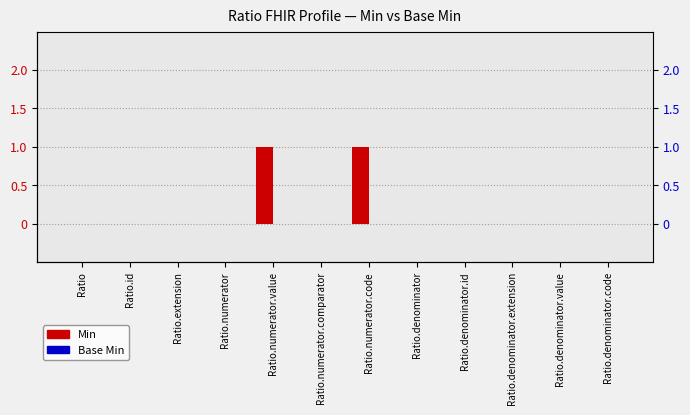

Reading right to left, transcribe all the data shown in this chart.

Min: Ratio.denominator.code=0	Ratio.denominator.value=0	Ratio.denominator.extension=0	Ratio.denominator.id=0	Ratio.denominator=0	Ratio.numerator.code=1	Ratio.numerator.comparator=0	Ratio.numerator.value=1	Ratio.numerator=0	Ratio.extension=0	Ratio.id=0	Ratio=0
Base Min: Ratio.denominator.code=0	Ratio.denominator.value=0	Ratio.denominator.extension=0	Ratio.denominator.id=0	Ratio.denominator=0	Ratio.numerator.code=0	Ratio.numerator.comparator=0	Ratio.numerator.value=0	Ratio.numerator=0	Ratio.extension=0	Ratio.id=0	Ratio=0